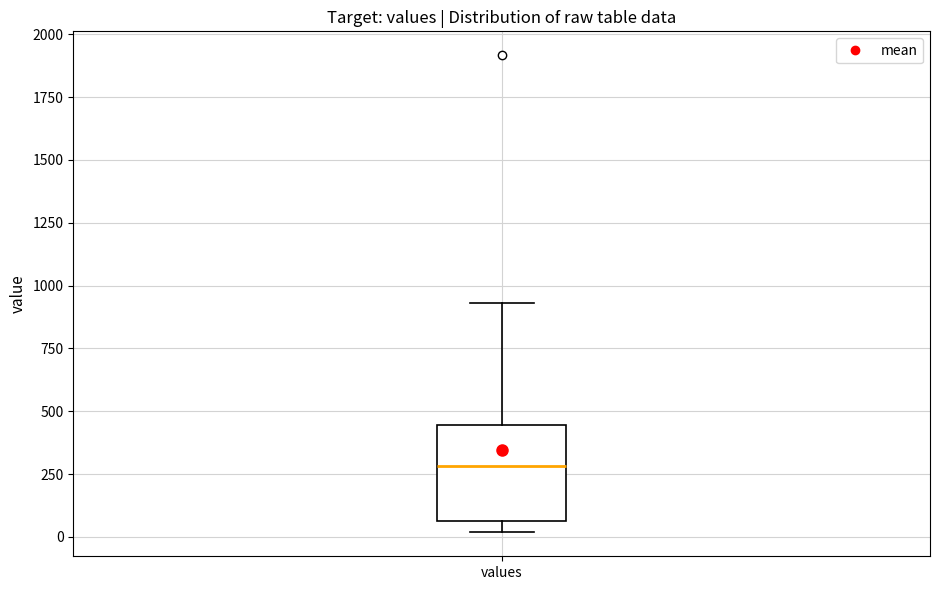

Read this box plot against the y-axis: the position of the median line, the range covered by the box, and the ends of both whiskers. The values are not printed on the chart, so give them approximately, as read against the axis.

median 300, box 50 to 450, whiskers 0 to 950